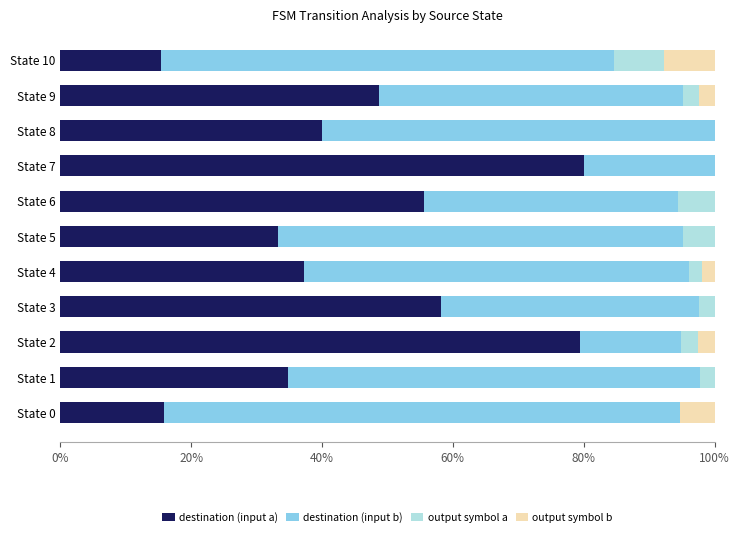

What is the total value across all series at State 0?

100.0